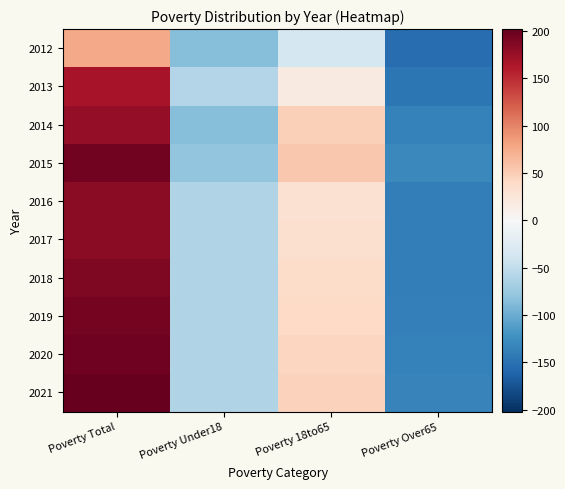

Reading left to right, transcribe all the data shown in this chart.

2012: Poverty Total=75.8	Poverty Under18=-85.2	Poverty 18to65=-36.2	Poverty Over65=-154.2
2013: Poverty Total=165.8	Poverty Under18=-59.2	Poverty 18to65=18.8	Poverty Over65=-146.2
2014: Poverty Total=177.8	Poverty Under18=-85.2	Poverty 18to65=47.8	Poverty Over65=-136.2
2015: Poverty Total=194.8	Poverty Under18=-80.2	Poverty 18to65=53.8	Poverty Over65=-130.2
2016: Poverty Total=181.8	Poverty Under18=-61.2	Poverty 18to65=30.8	Poverty Over65=-140.2
2017: Poverty Total=182.8	Poverty Under18=-61.2	Poverty 18to65=32.8	Poverty Over65=-140.2
2018: Poverty Total=187.8	Poverty Under18=-61.2	Poverty 18to65=36.8	Poverty Over65=-139.2
2019: Poverty Total=192.8	Poverty Under18=-61.2	Poverty 18to65=39.8	Poverty Over65=-138.2
2020: Poverty Total=196.8	Poverty Under18=-61.2	Poverty 18to65=43.8	Poverty Over65=-136.2
2021: Poverty Total=201.8	Poverty Under18=-61.2	Poverty 18to65=46.8	Poverty Over65=-135.2